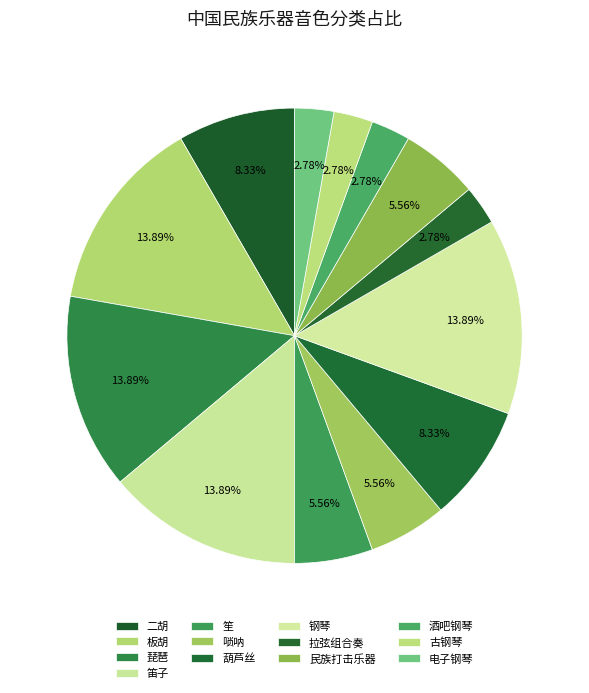

How many slices are in this pie chart?

13